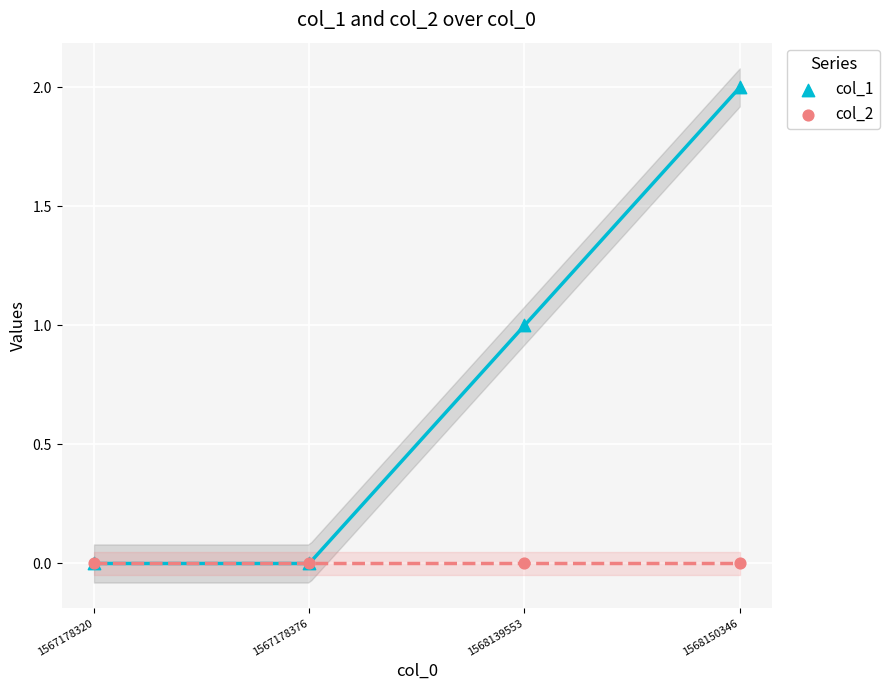

What are all the series names shown in the legend?

col_1, col_2